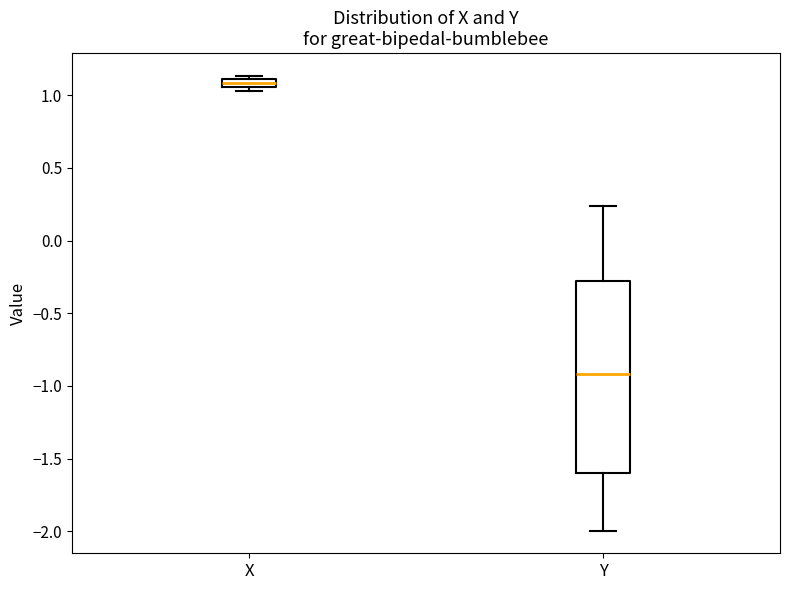

Comparing the boxes themselves (not the whiskers), which one is the tallest?

Y